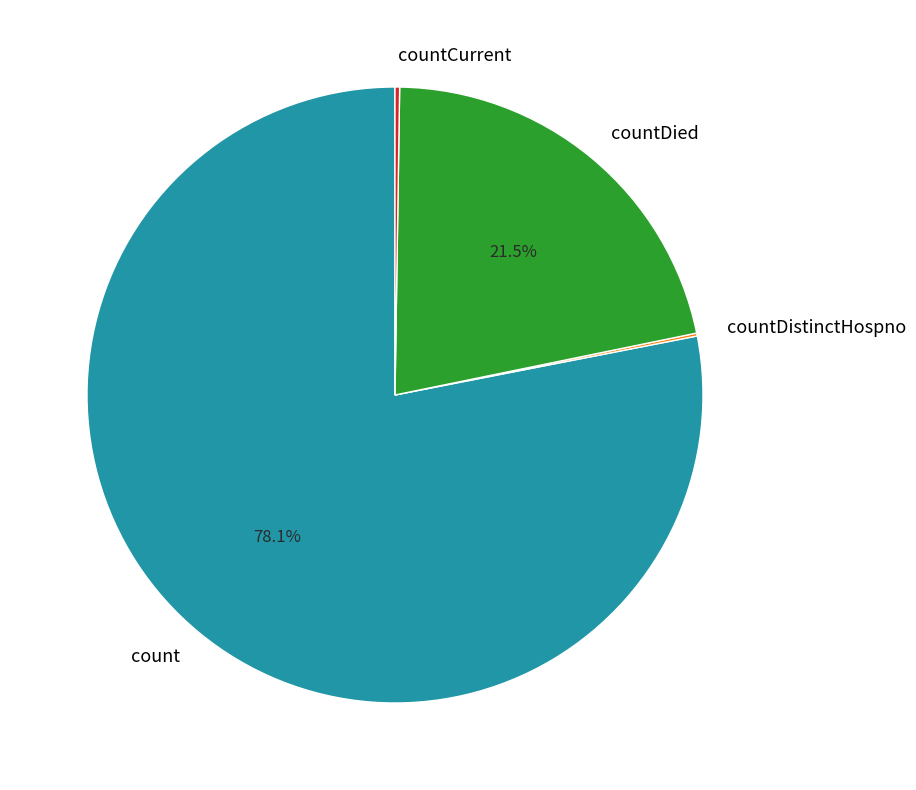

What is the majority slice?

count